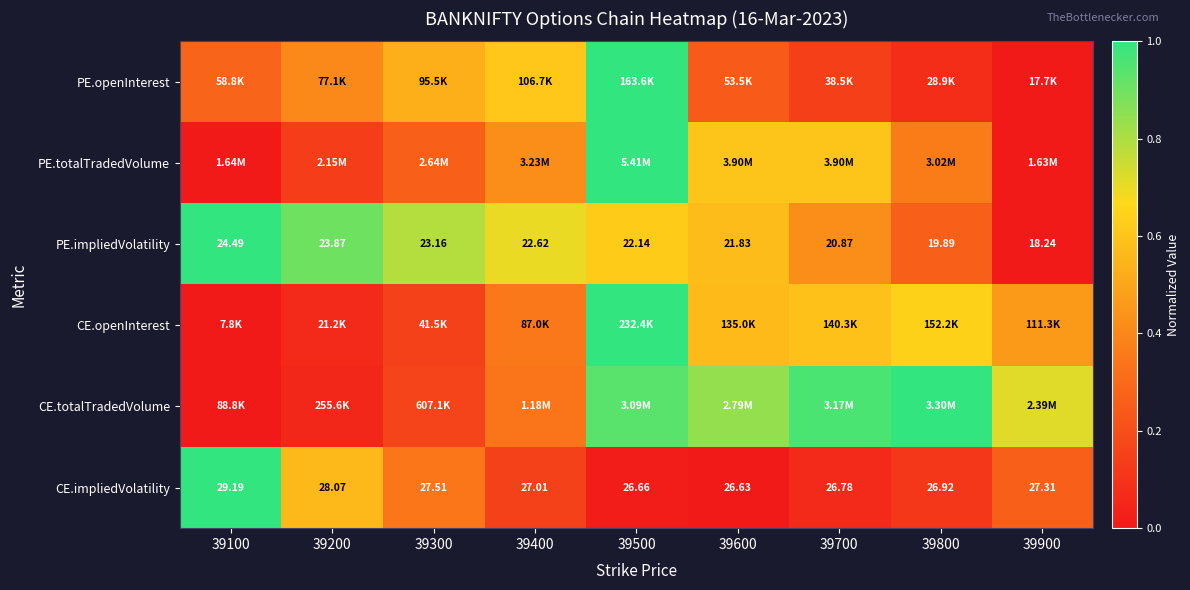

What is the difference between the highest and lowest values at 39500?

1.0